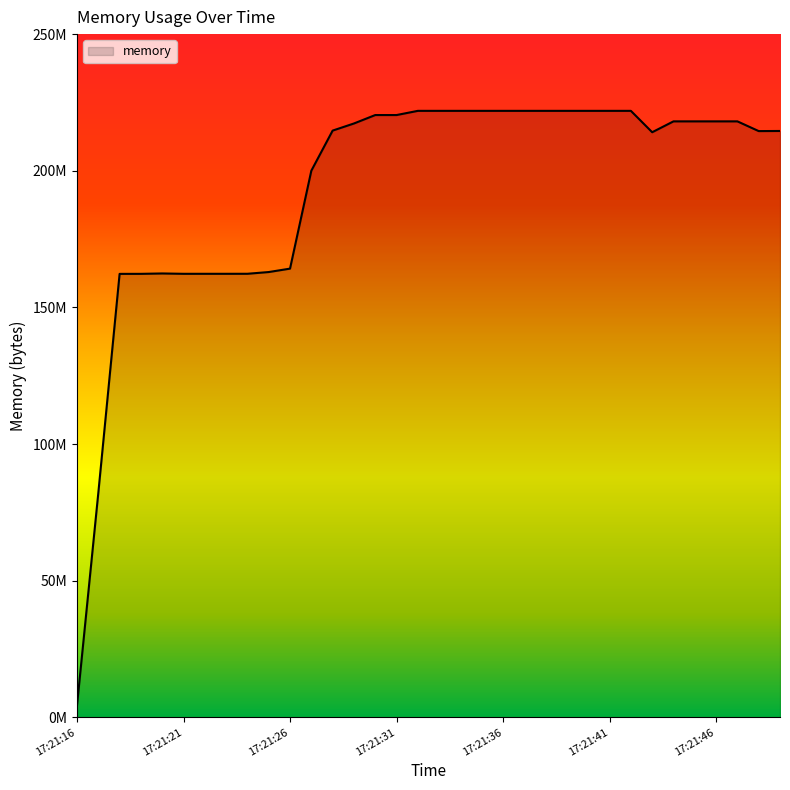

Does the chart display data point markers on the line(s)?

No